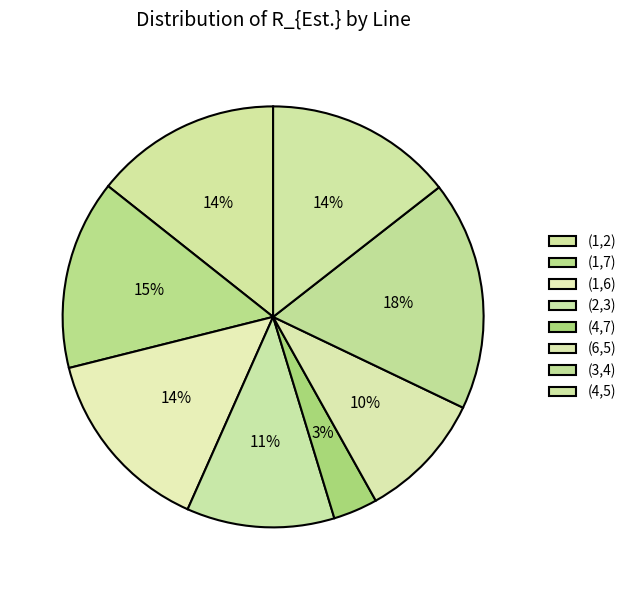

Which category has the biggest portion of the pie?

(3,4)